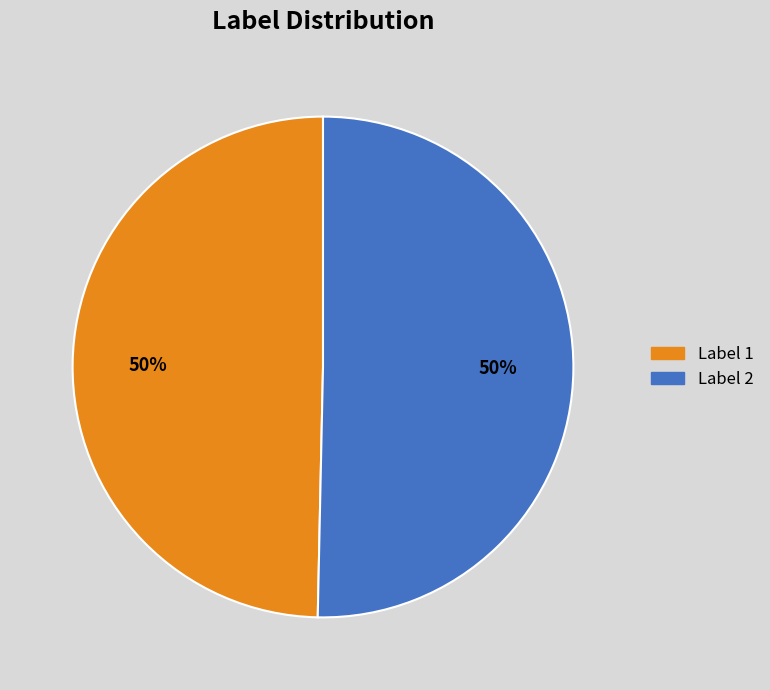

To the nearest percent, what is the average slice percentage?

50%